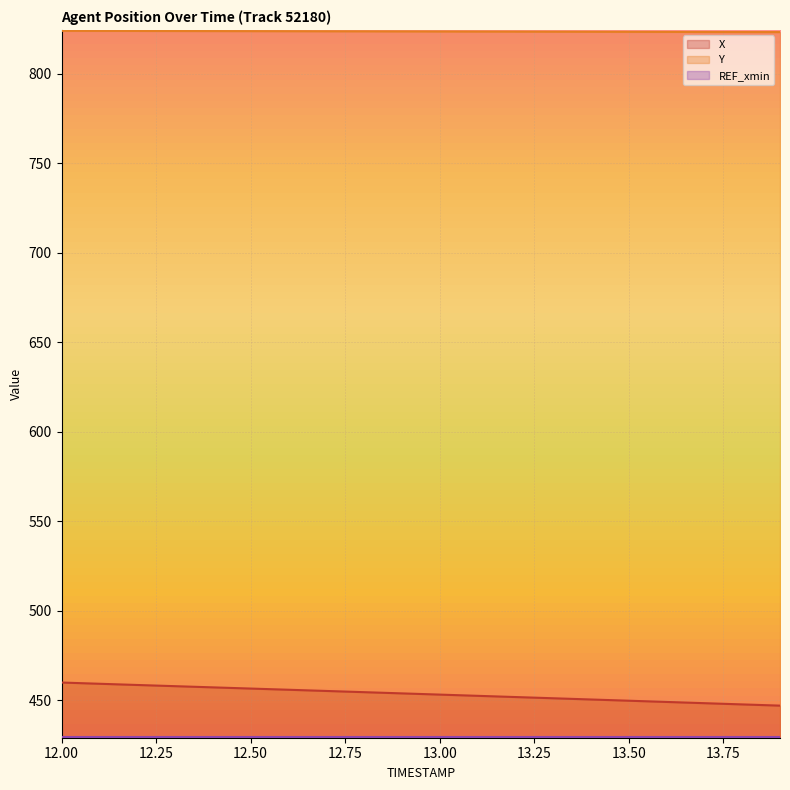

Rank the categories by Y value from lowest to highest.

13.9, 13.8, 13.7, 13.6, 13.5, 13.4, 13.3, 13.2, 13.1, 13.0, 12.9, 12.8, 12.7, 12.6, 12.5, 12.4, 12.3, 12.2, 12.1, 12.0